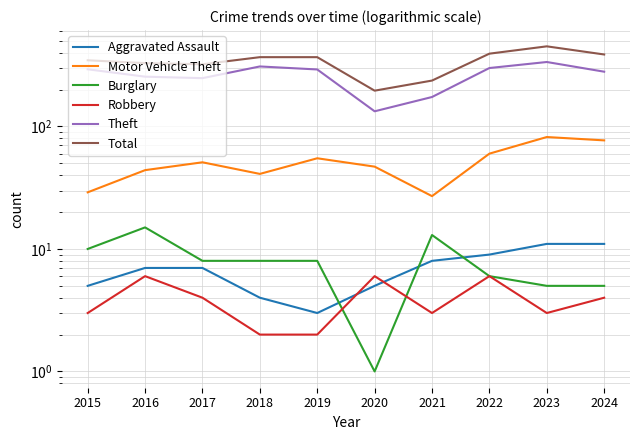

True or false: Total and Robbery intersect in this chart.

False